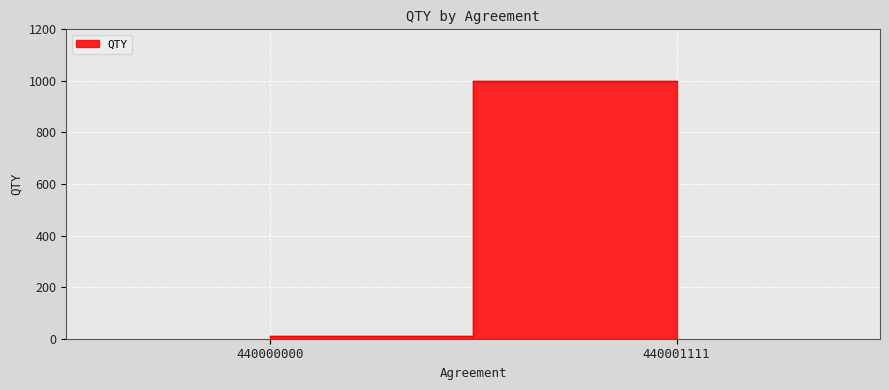

True or false: the data shows 10 at 440000000.

True